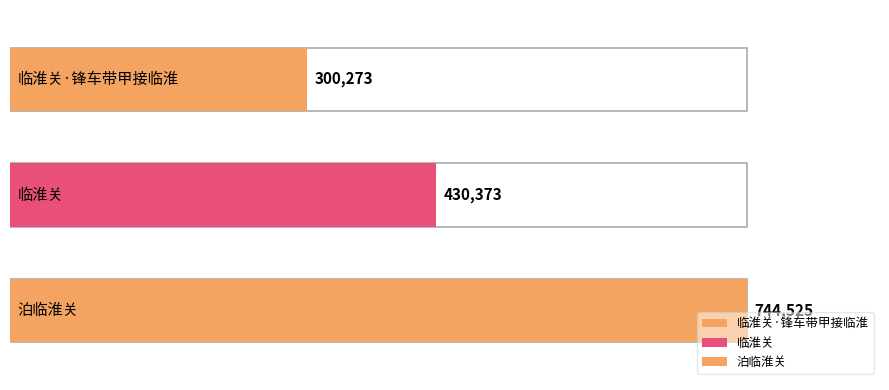

What is the sum of all values?

1475171